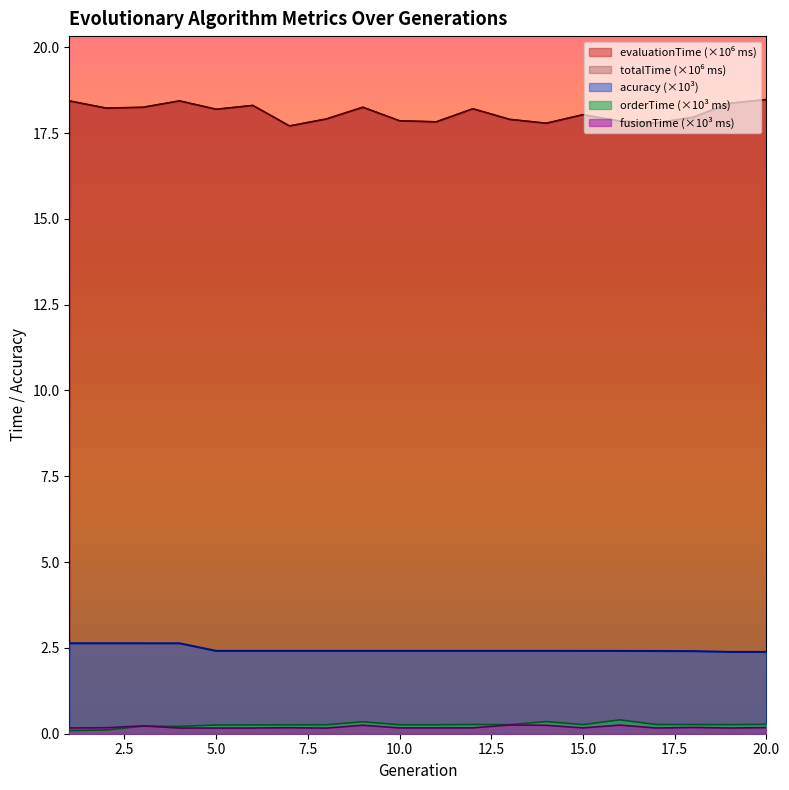

Reading left to right, extract all data points from this chart.

evaluationTime: 18.4	18.2	18.3	18.4	18.2	18.3	17.7	17.9	18.3	17.9	17.8	18.2	17.9	17.8	18.0	17.8	17.8	18.0	18.4	18.5
totalTime: 18.4	18.2	18.3	18.4	18.2	18.3	17.7	17.9	18.3	17.9	17.8	18.2	17.9	17.8	18.0	17.8	17.8	18.0	18.4	18.5
orderTime: 0.1	0.1	0.2	0.2	0.3	0.3	0.3	0.3	0.3	0.3	0.3	0.3	0.3	0.4	0.3	0.4	0.3	0.3	0.3	0.3
fusionTime: 0.2	0.2	0.2	0.2	0.2	0.2	0.2	0.2	0.2	0.2	0.2	0.2	0.3	0.2	0.2	0.3	0.2	0.2	0.2	0.2
acuracy: 2.6	2.6	2.6	2.6	2.4	2.4	2.4	2.4	2.4	2.4	2.4	2.4	2.4	2.4	2.4	2.4	2.4	2.4	2.4	2.4